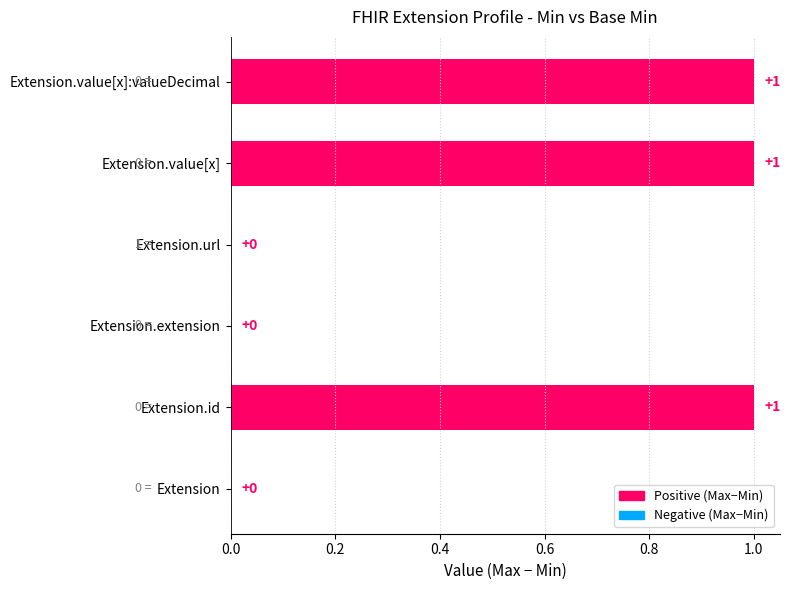

How many distinct data groups are displayed?

1